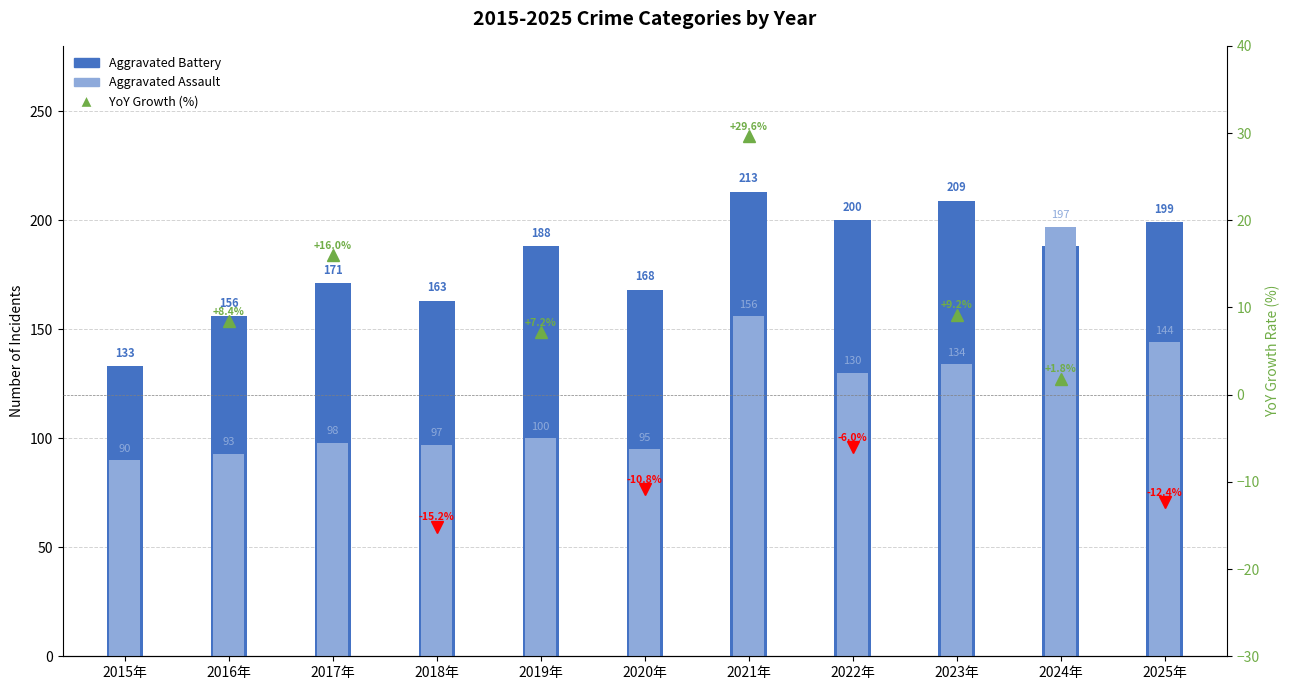

Is the value of Aggravated Assault at 2017年 greater than the value of Aggravated Battery at 2023年?

No